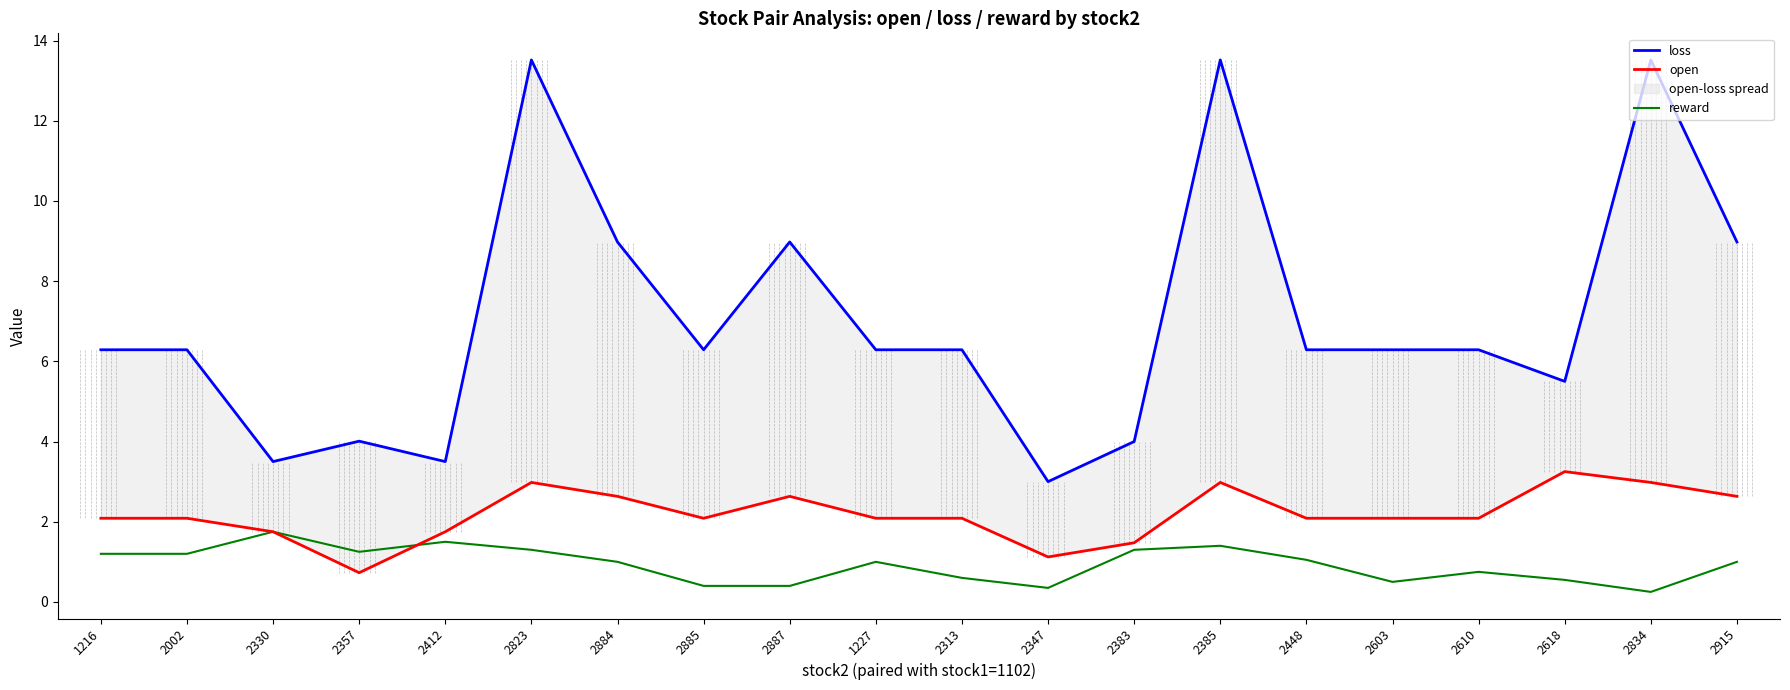

At which category is the sum across all series the highest?

2385